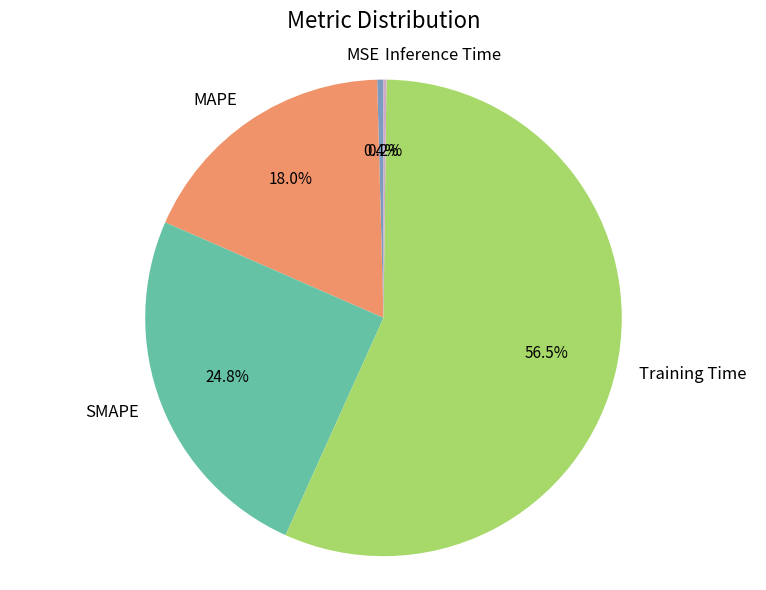

To the nearest percent, what percentage of the pie is MAPE?

18%